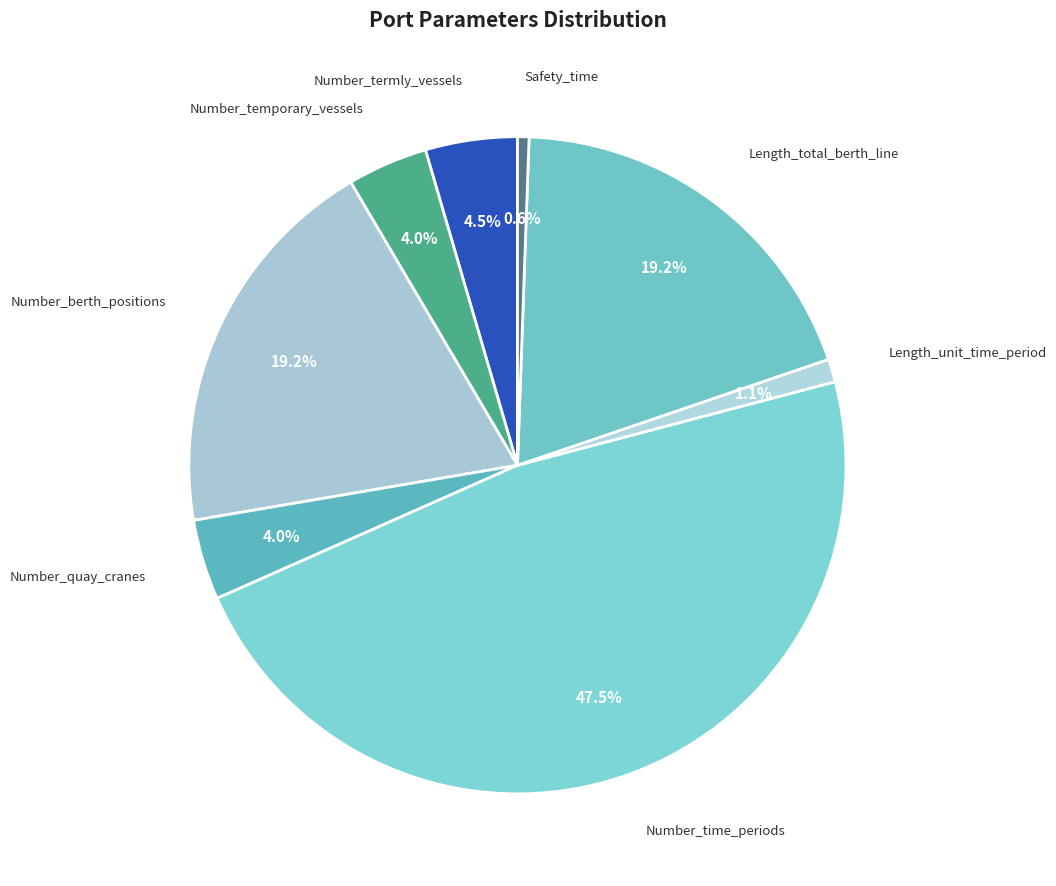

Which category has the biggest portion of the pie?

Number_time_periods